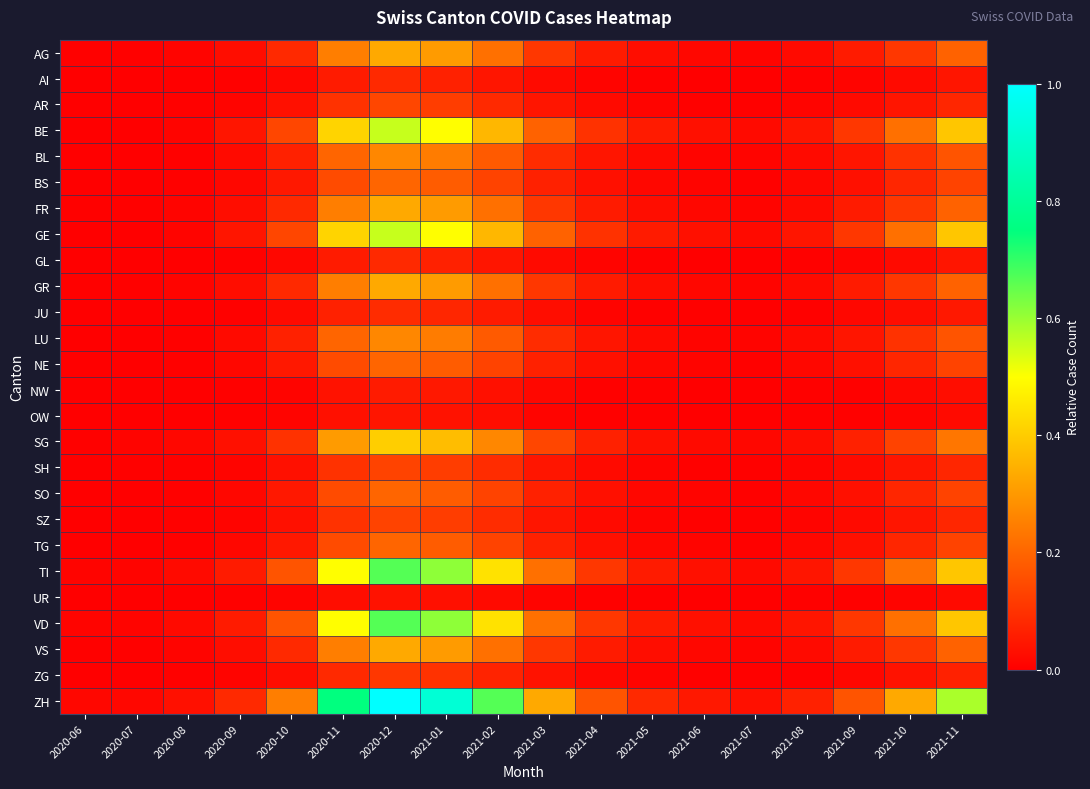

At which category is the sum across all series the highest?

2020-12